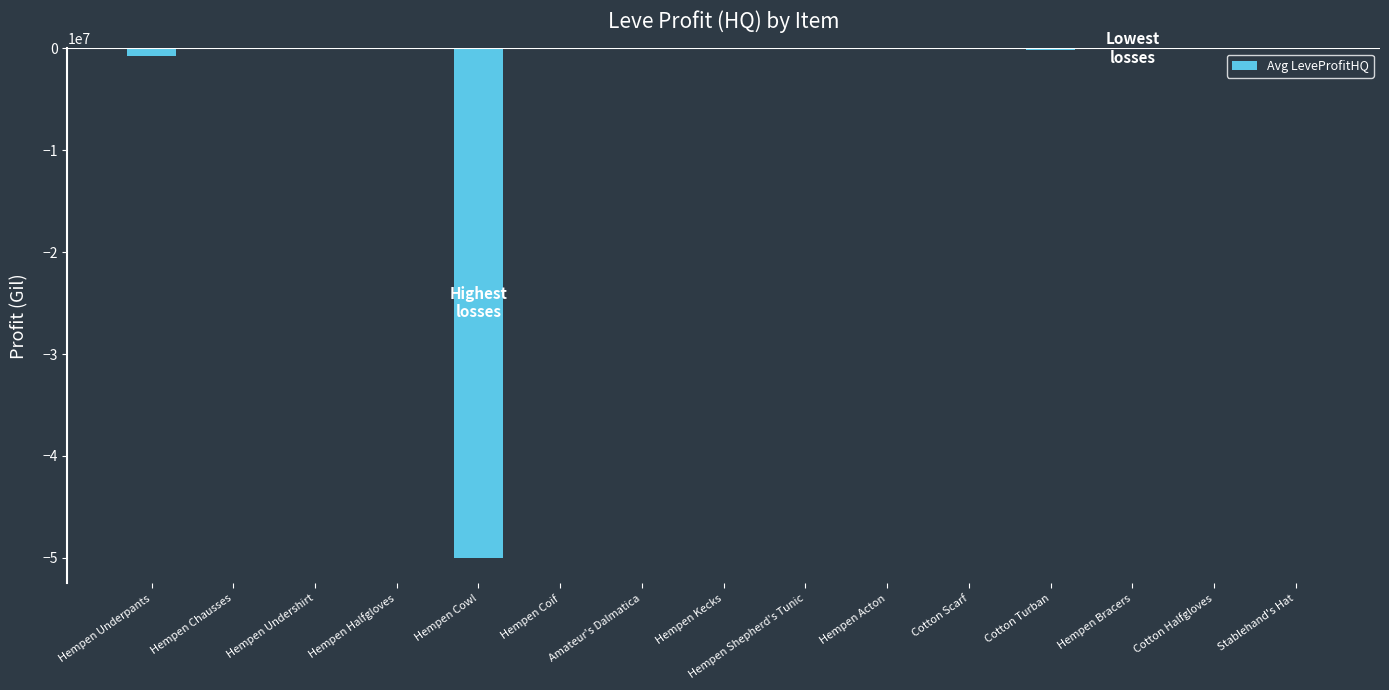

Where is the data nearest to the value -25001779?

Hempen Underpants